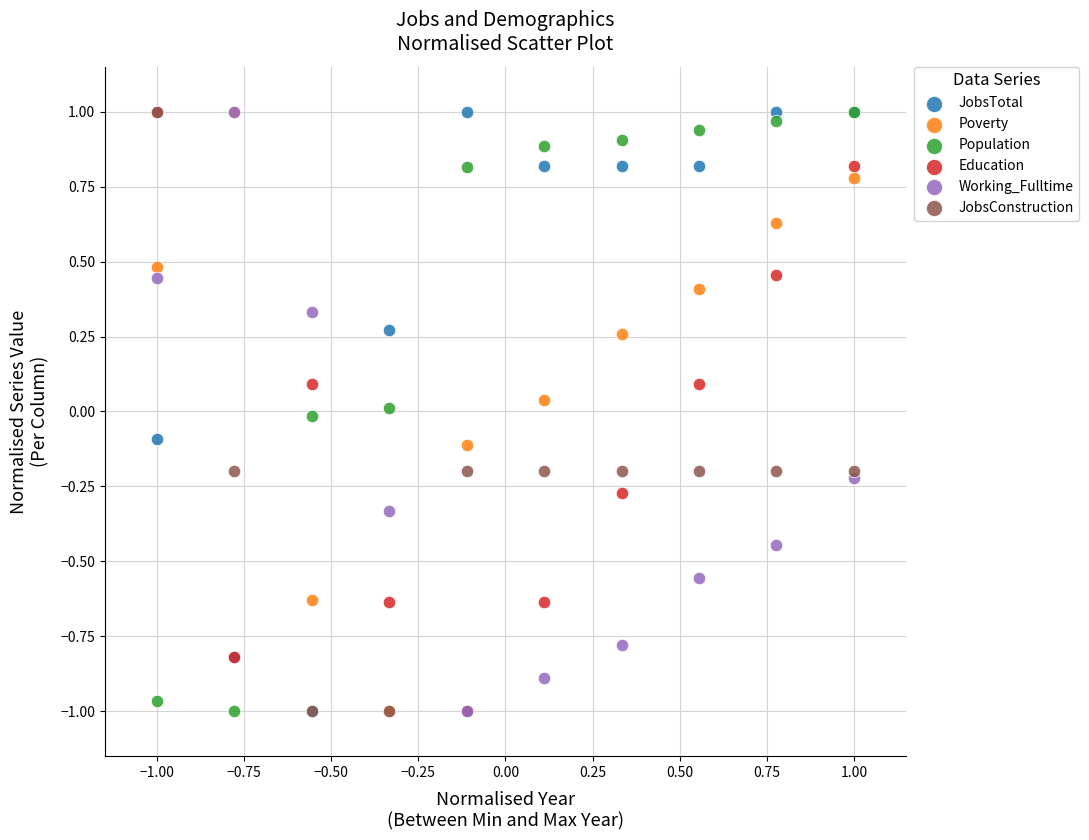

What are all the series names shown in the legend?

JobsTotal, Poverty, Population, Education, Working_Fulltime, JobsConstruction